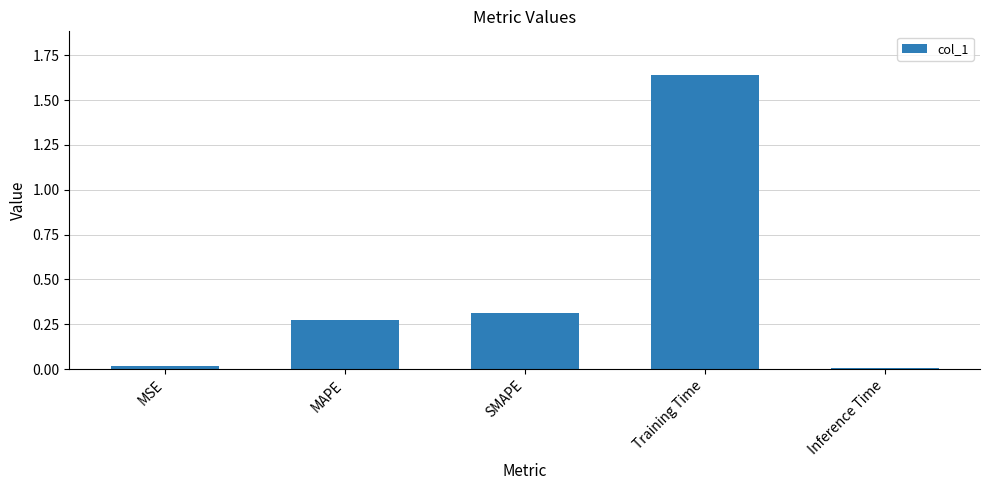

Which label corresponds to the largest value in the chart?

Training Time